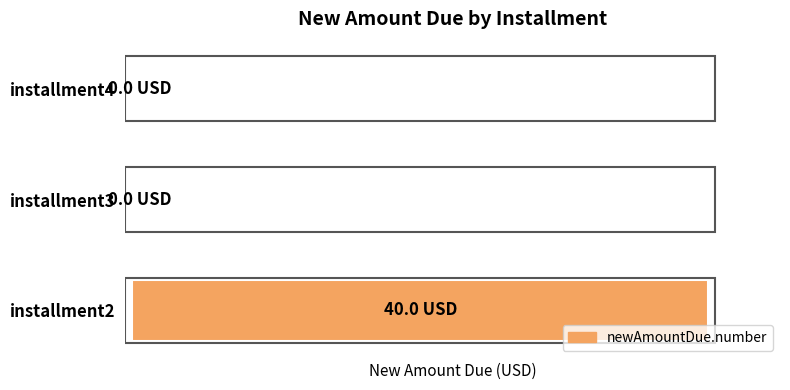

Are the bars horizontal?

Yes